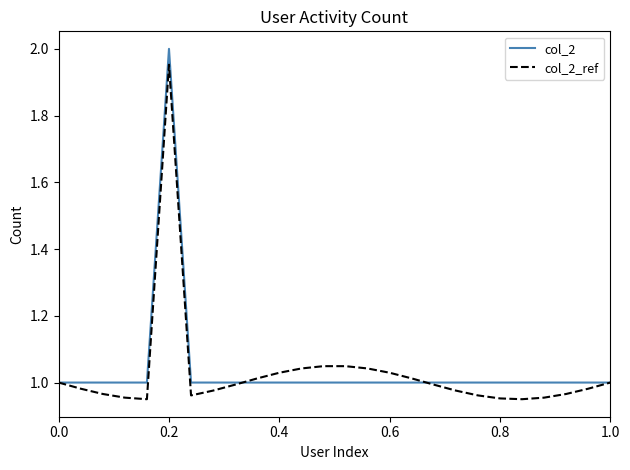

Rank the series by their maximum value, from lowest to highest.

col_2_ref, col_2